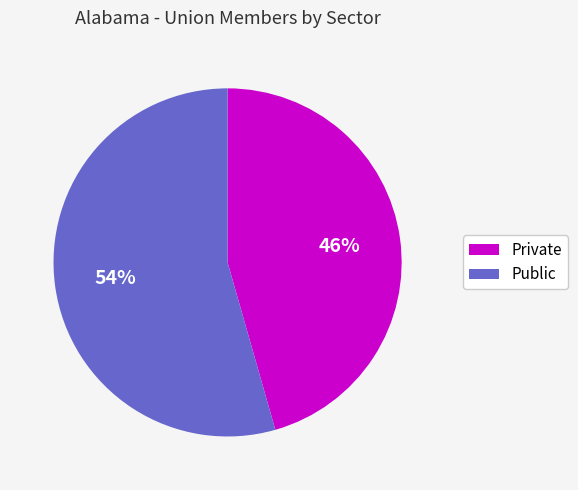

How many slices are in this pie chart?

2